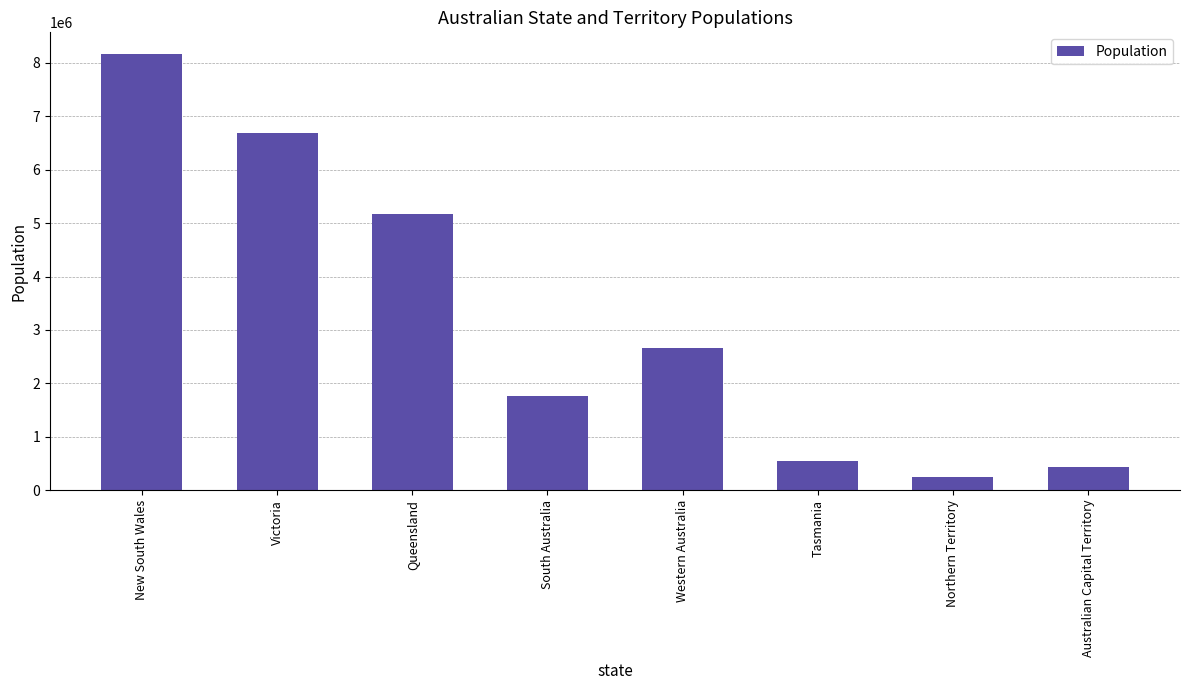

What is the change in value from Queensland to Western Australia?

-2512501